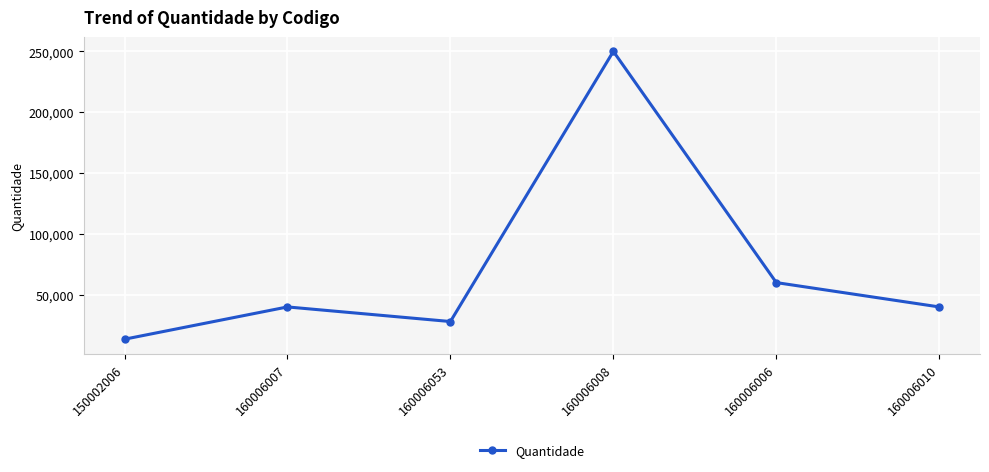

Reading right to left, list all the values displayed in this chart.

160006010=40000	160006006=60000	160006008=250000	160006053=28000	160006007=40000	150002006=13480